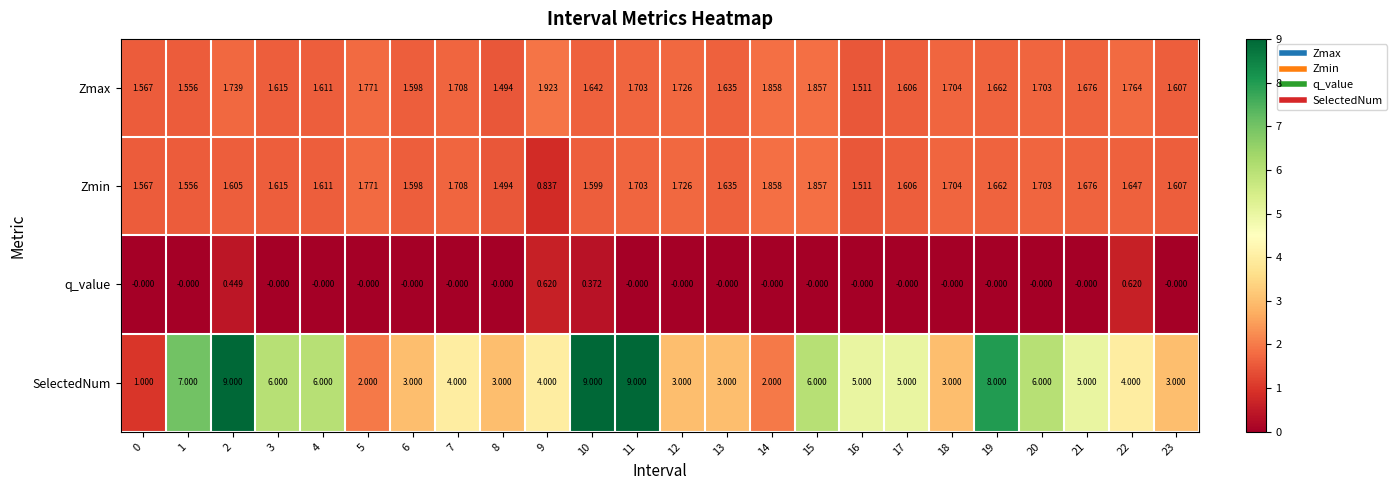

At which category is the sum across all series the highest?

2